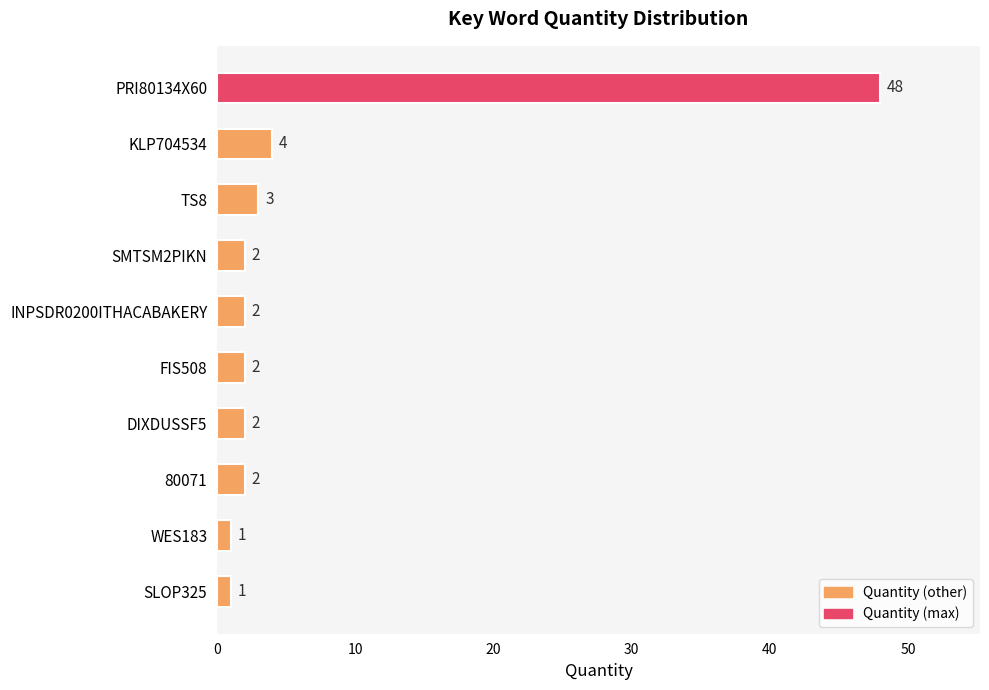

What is the ratio of the value at TS8 to the value at FIS508?

1.5